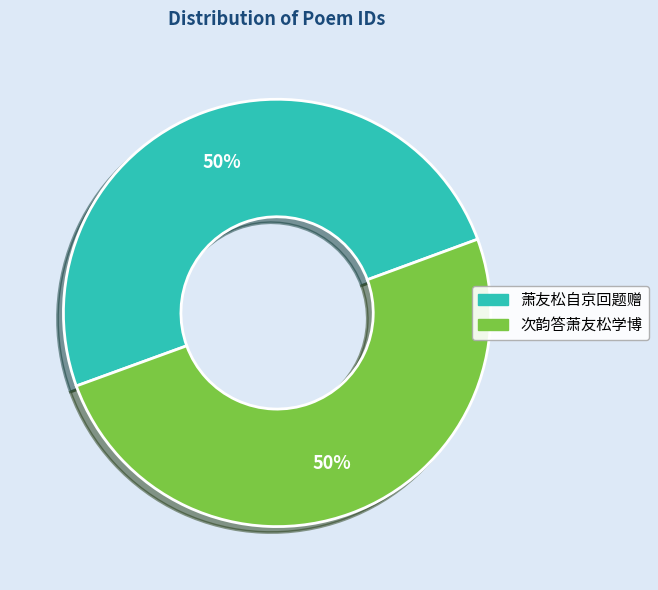

To the nearest percent, what is the average slice percentage?

50%